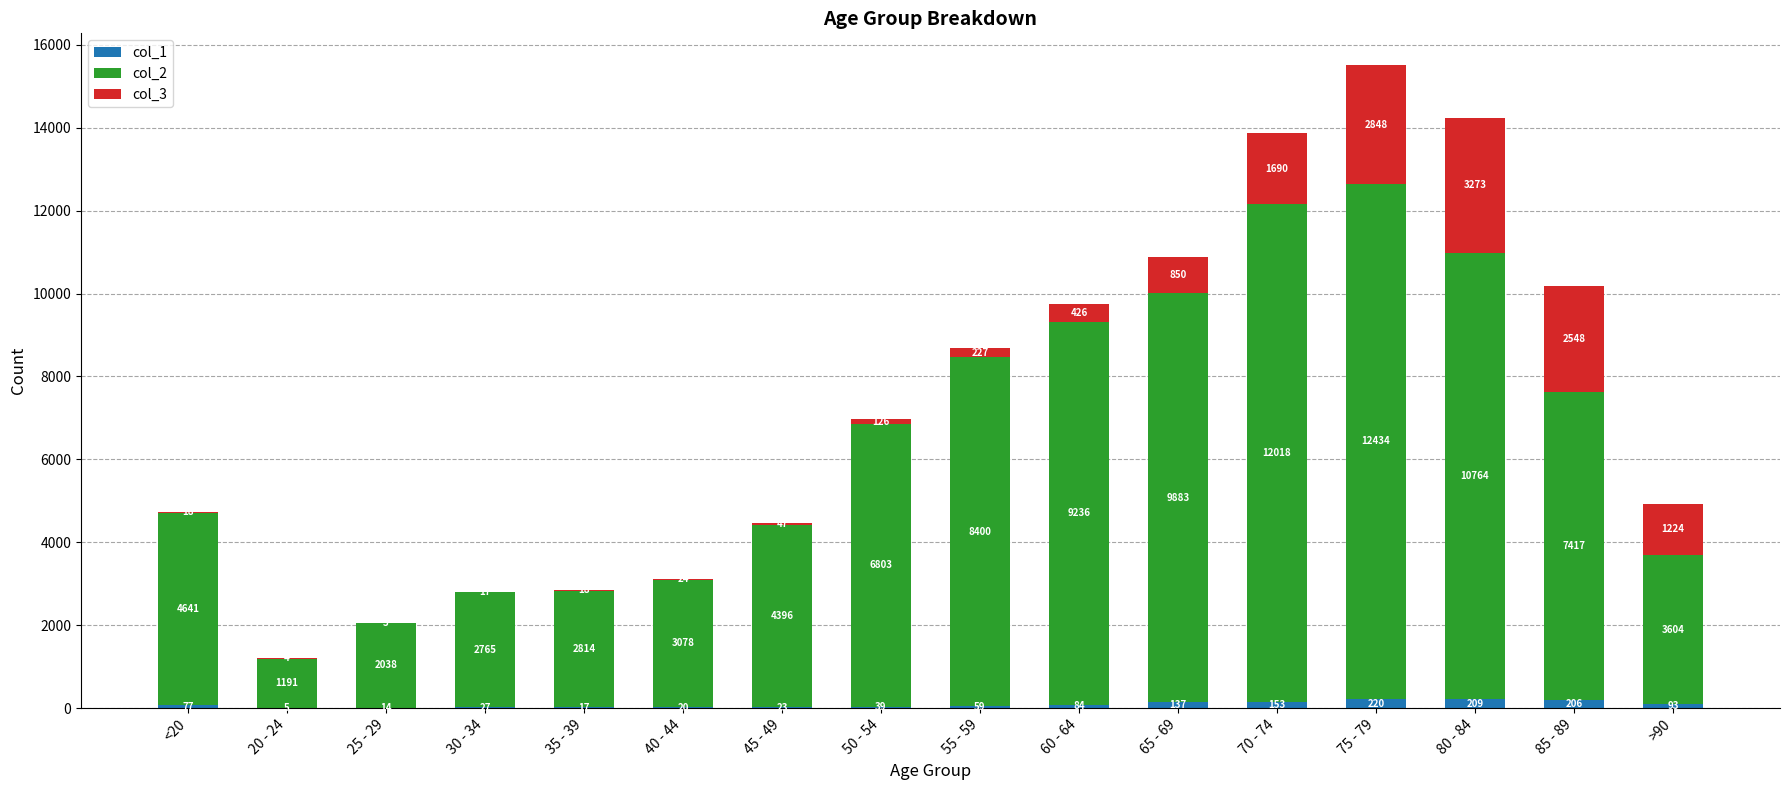

Which category has the highest value in the col_1 series?

75 - 79